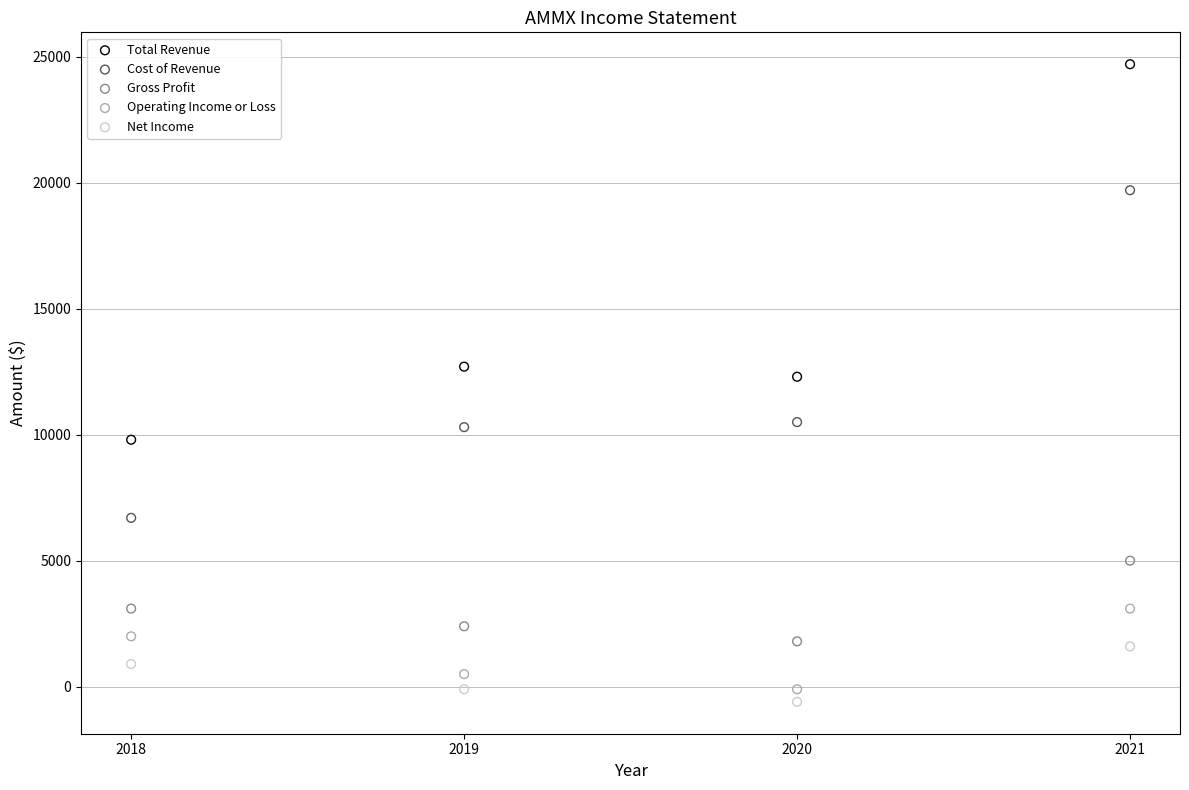

Across all data points, what is the range of Y values (max minus min)?

25300